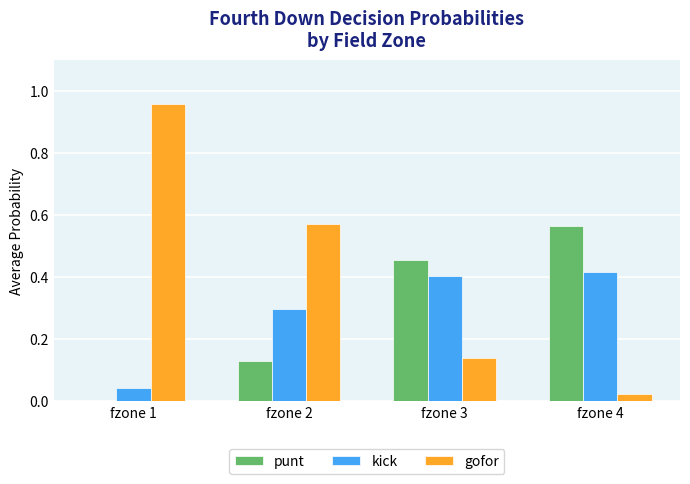

Where is gofor nearest to the value 0?

fzone 4